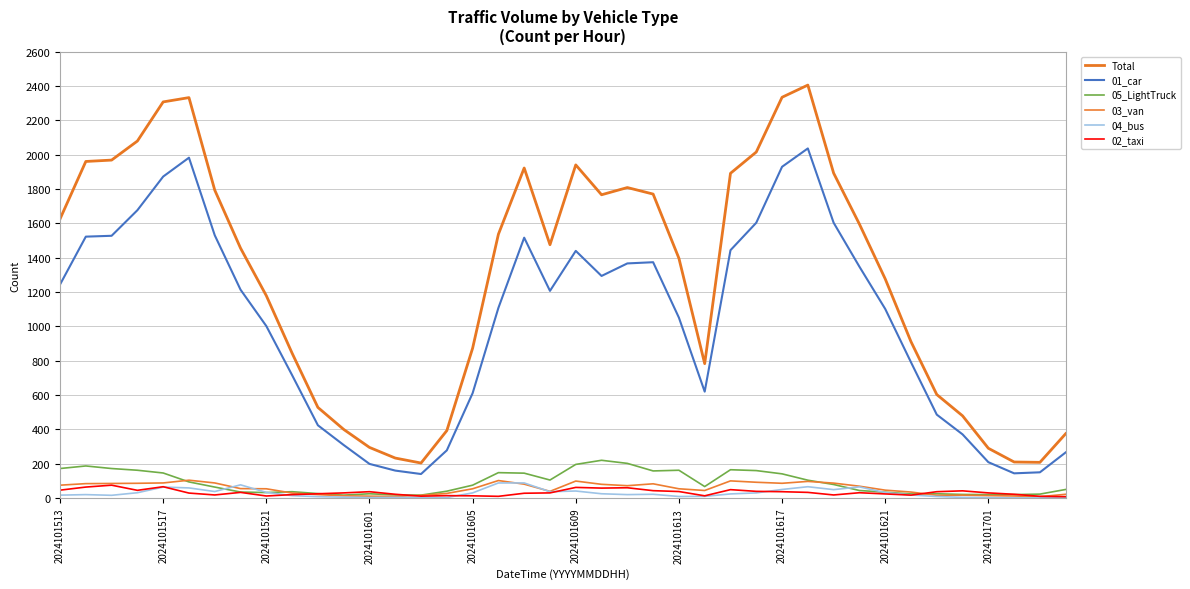

At which label does 04_bus reach its peak?

17